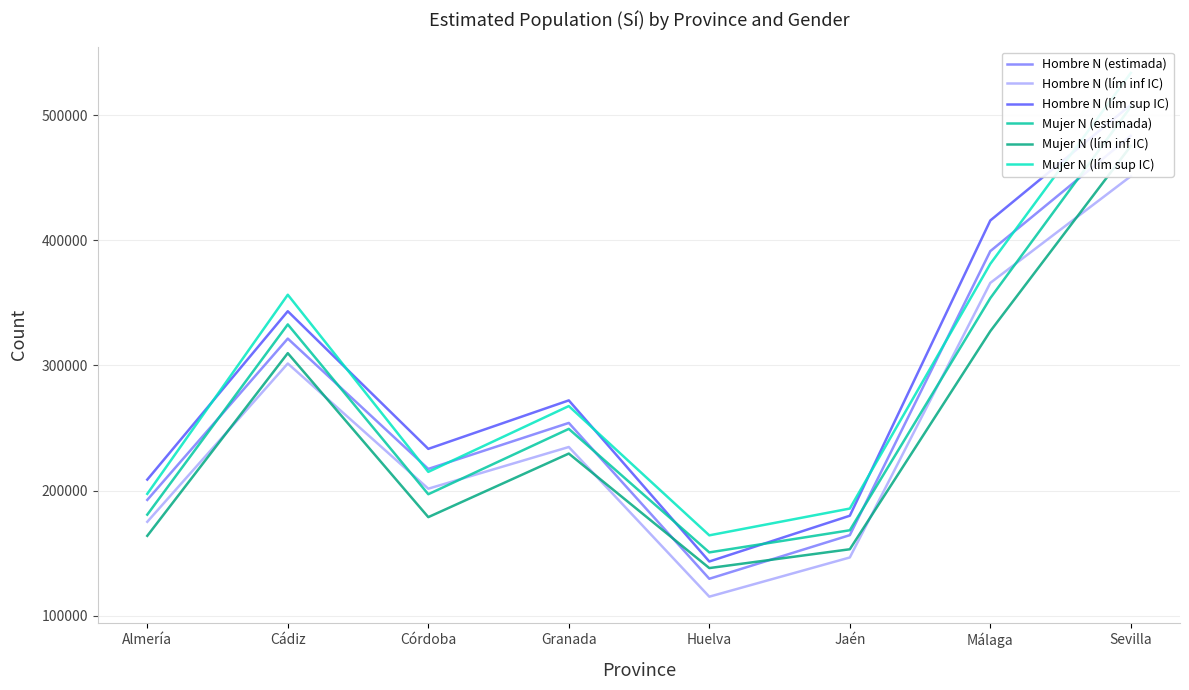

What is the sum of all Hombre N (estimada) values?

2154351